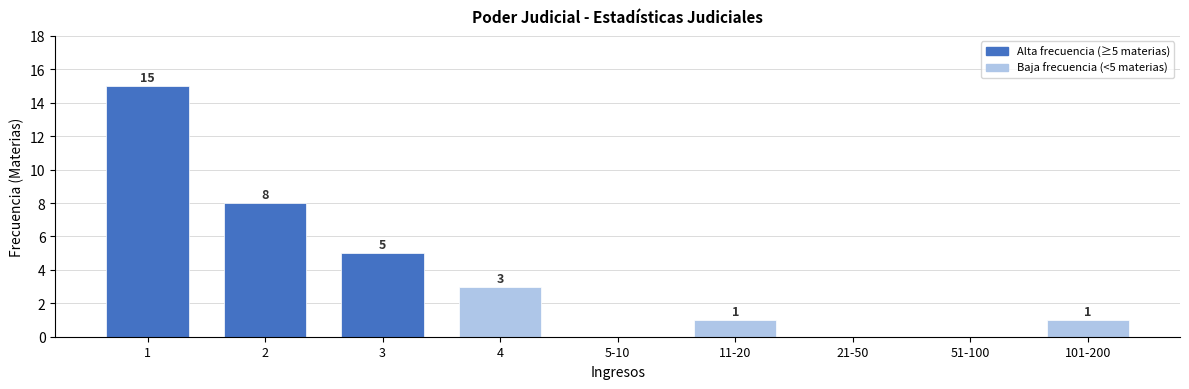

Reading right to left, transcribe all the data shown in this chart.

101-200=1	51-100=0	21-50=0	11-20=1	5-10=0	4=3	3=5	2=8	1=15